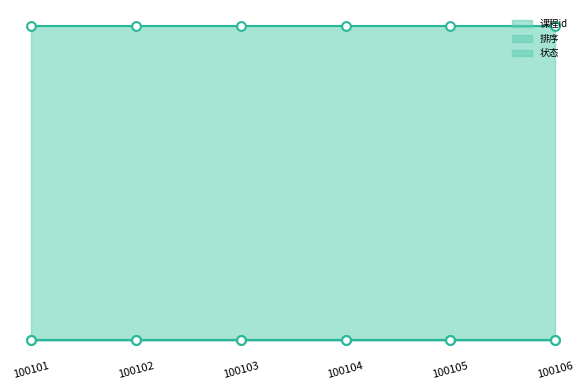

Which series has the largest Y range (max minus min)?

课程id_line